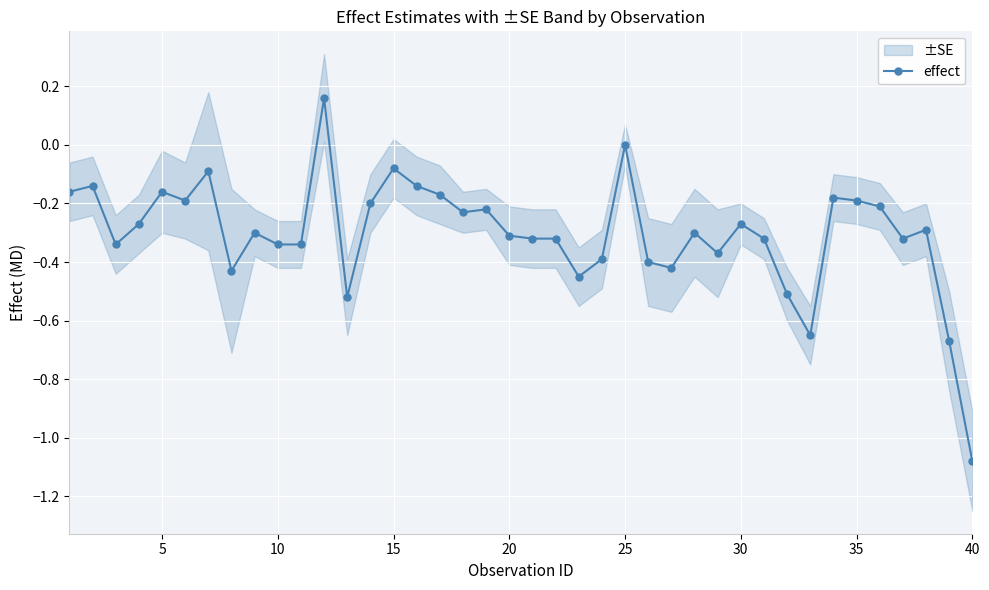

What is the difference between the maximum and minimum values?

1.2